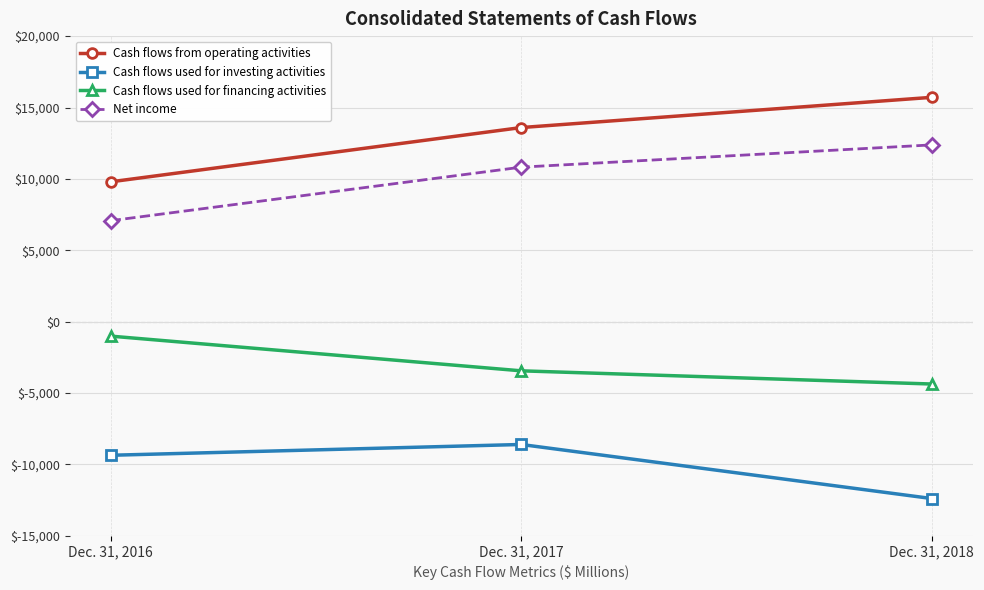

At which label is Net income closest to 9727?

Dec. 31, 2017